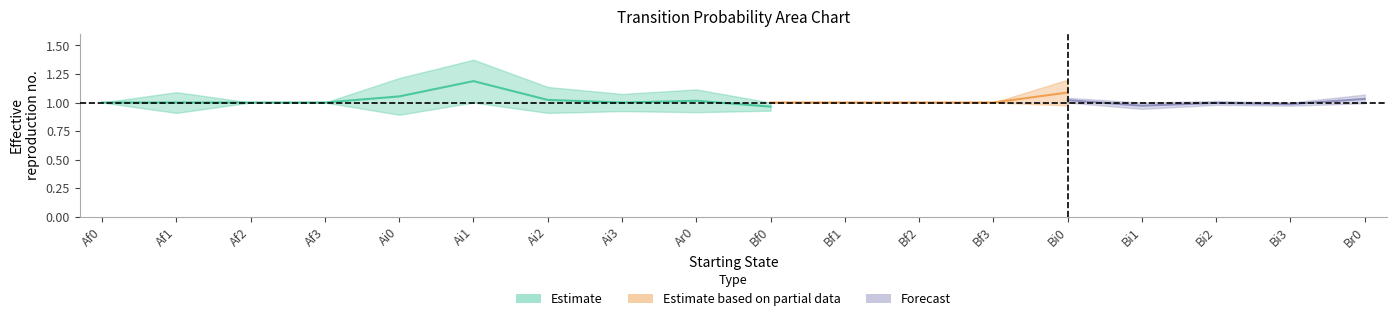

At which category does Br0 reach its first local valley?

Ai3